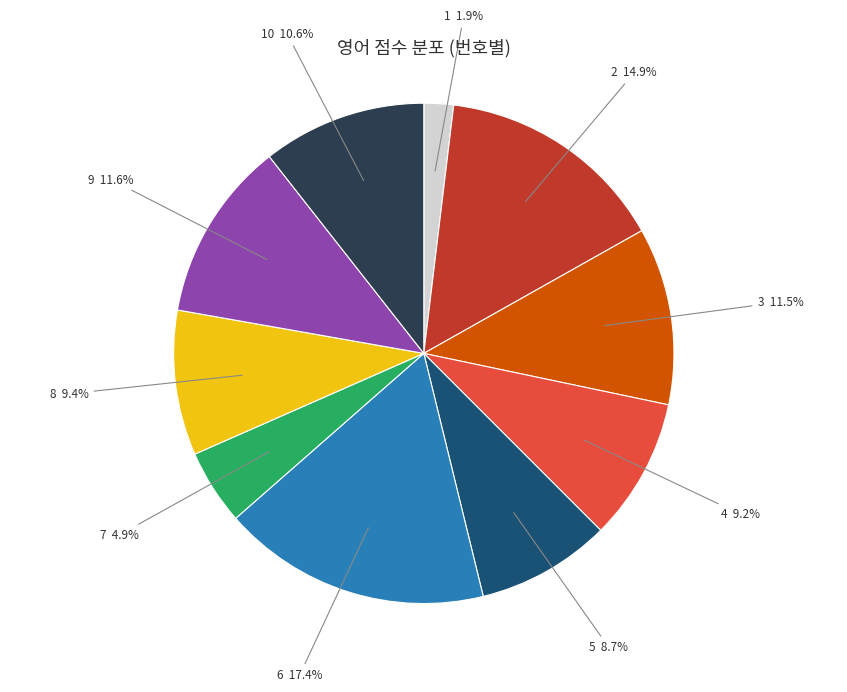

What percentage is the 5 slice, to the nearest percent?

9%